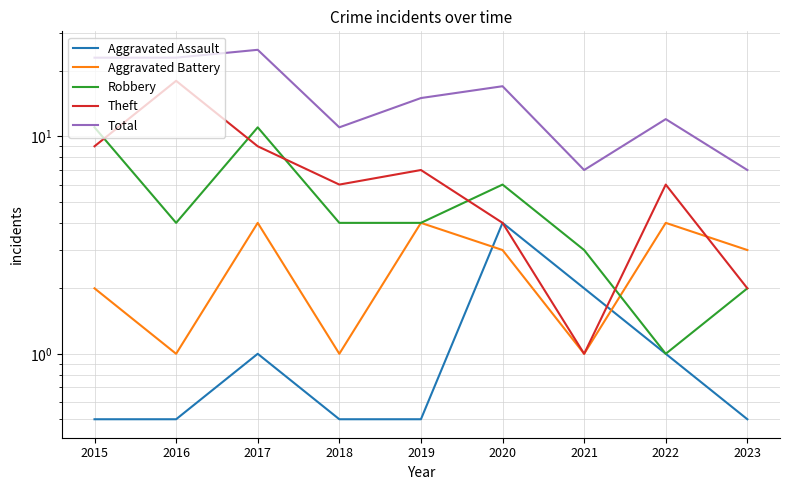

Is it true that Total equals 7.0 at 2021?

True